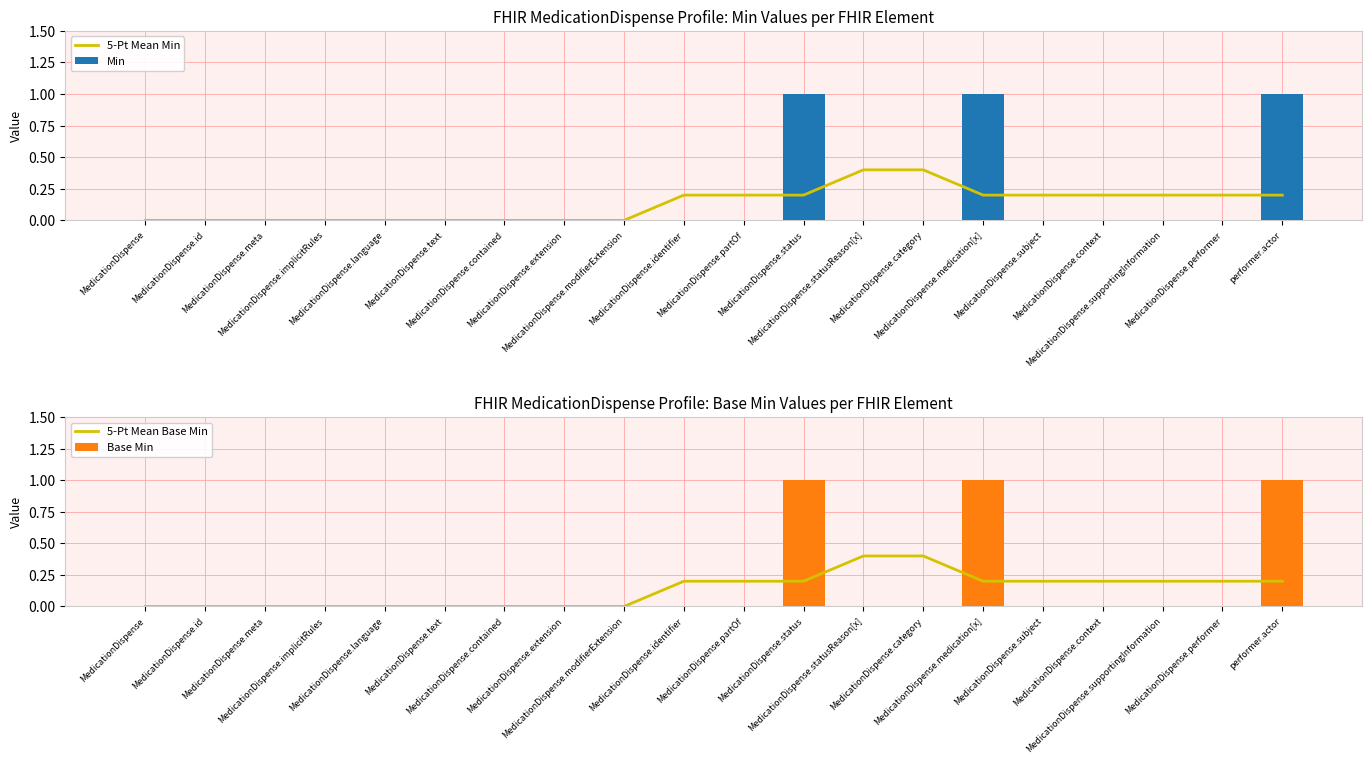

Rank the categories by 5-Pt Mean Base Min value from highest to lowest.

MedicationDispense.statusReason[x], MedicationDispense.category, MedicationDispense.identifier, MedicationDispense.partOf, MedicationDispense.status, MedicationDispense.medication[x], MedicationDispense.subject, MedicationDispense.context, MedicationDispense.supportingInformation, MedicationDispense.performer, performer.actor, MedicationDispense, MedicationDispense.id, MedicationDispense.meta, MedicationDispense.implicitRules, MedicationDispense.language, MedicationDispense.text, MedicationDispense.contained, MedicationDispense.extension, MedicationDispense.modifierExtension